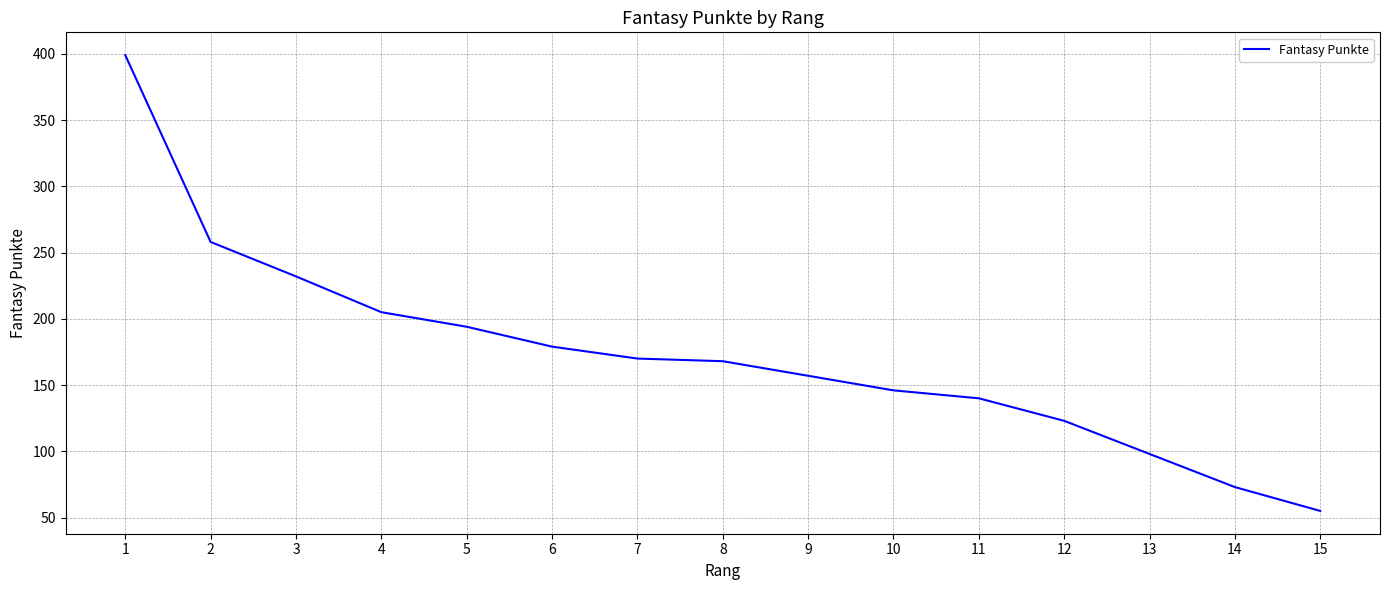

The value at 13 is 98. True or false?

True